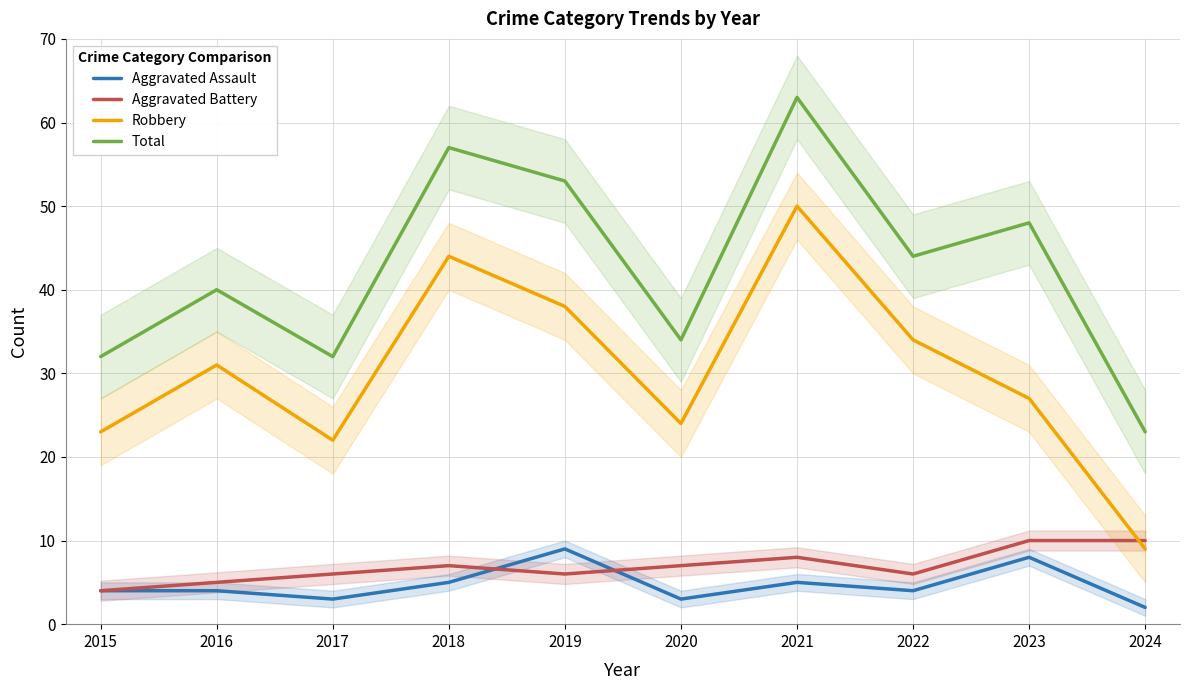

What is the value of the Aggravated Assault point at the 1st from the left?

4